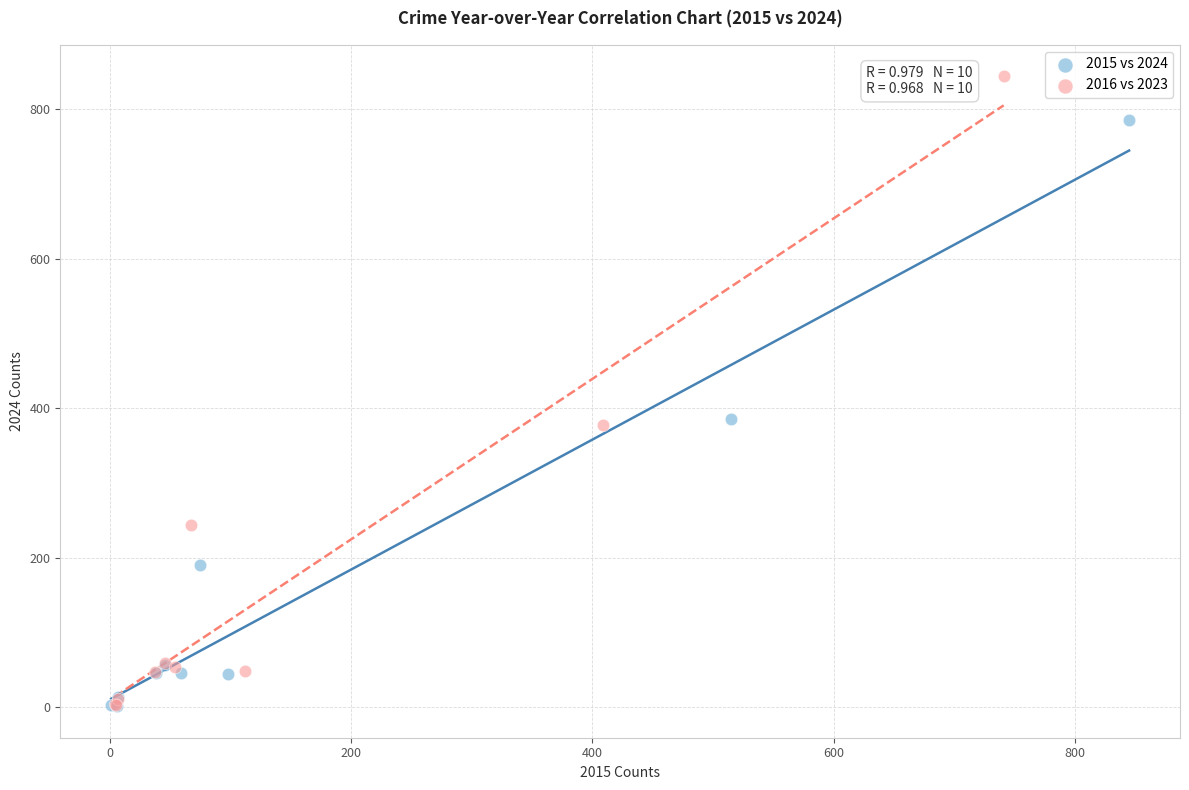

Which series contains the highest Y value?

2016 vs 2023